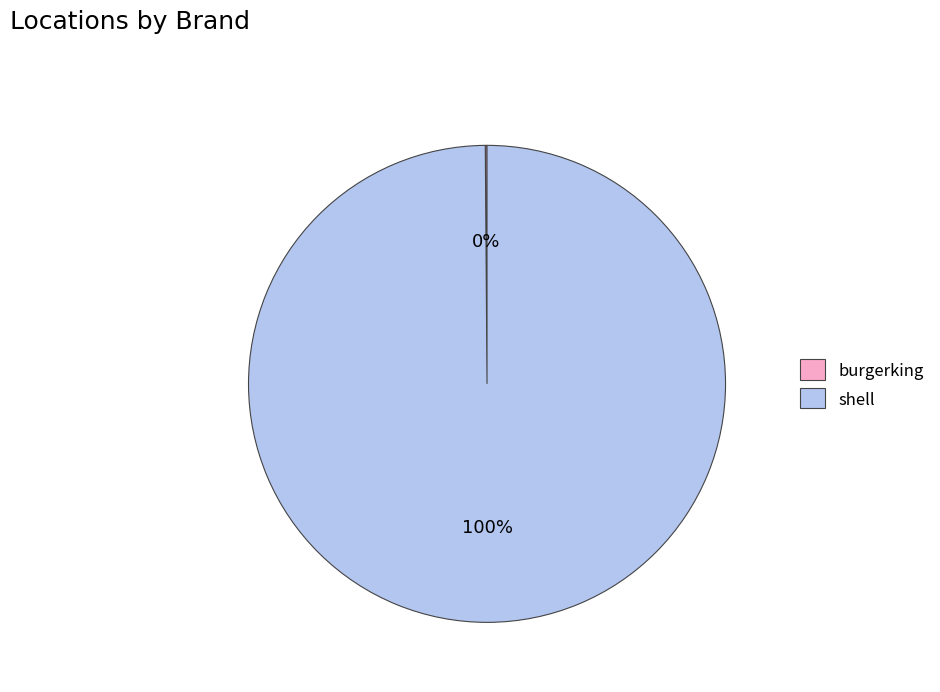

What is the largest slice in the pie chart?

shell